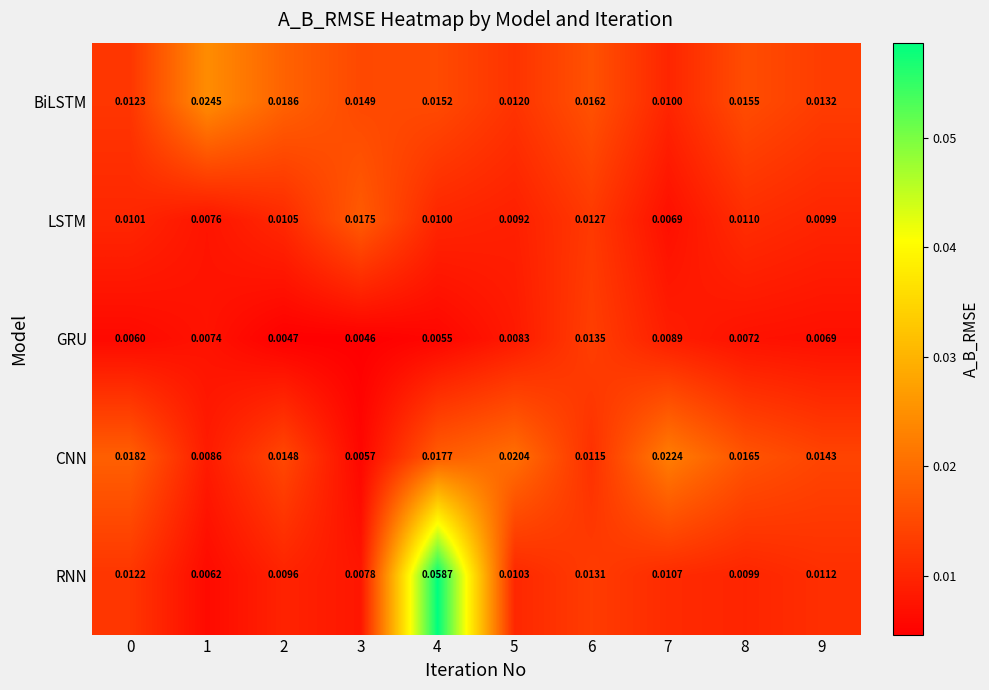

Which series changed the most between 2 and 9?

BiLSTM